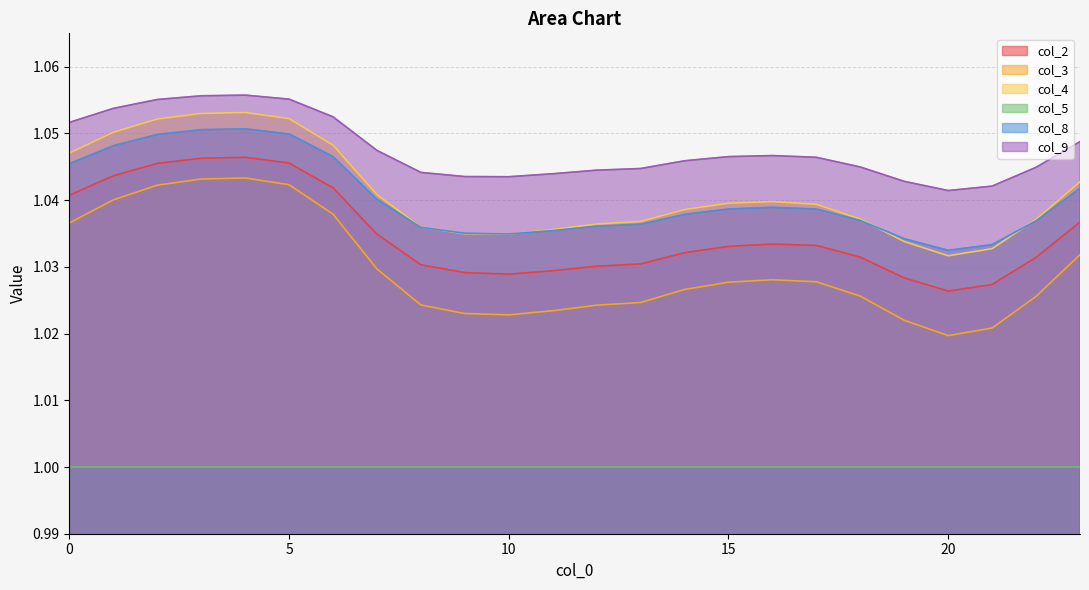

True or false: col_9 has more than 2 interior local peaks.

False